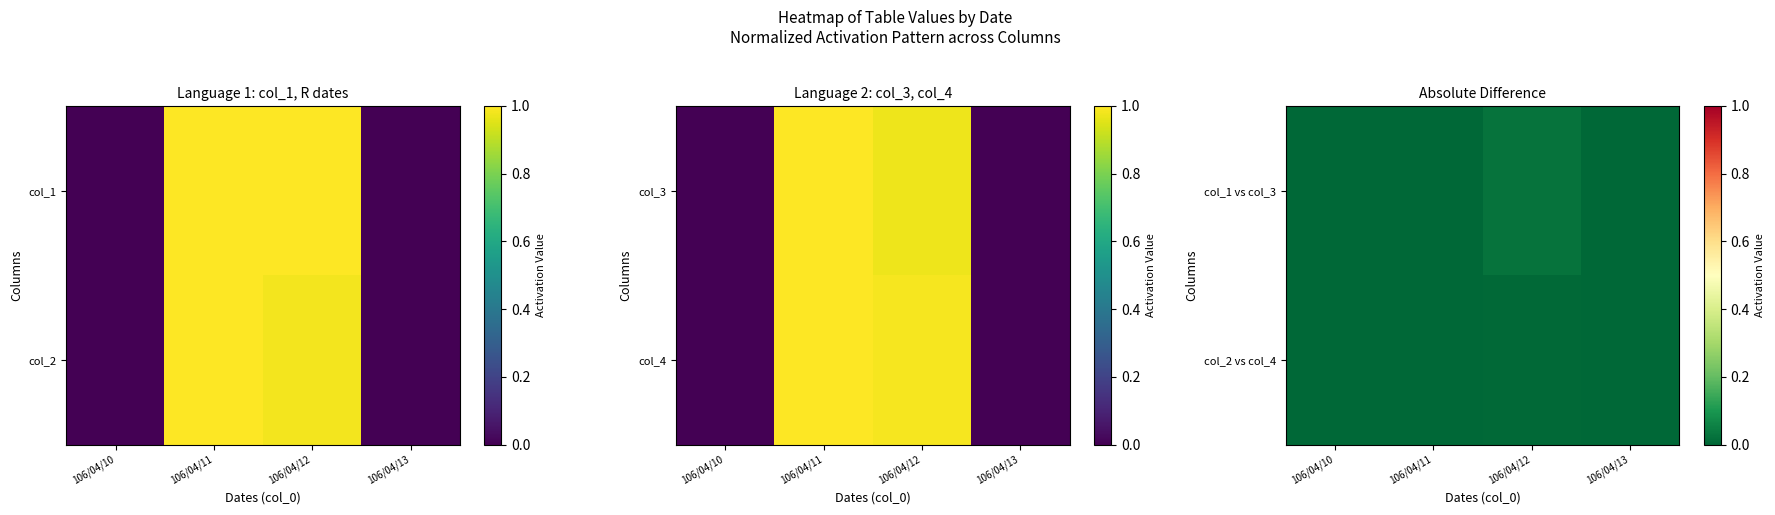

Is it true that col_1 vs col_3 equals 0.0 at 106/04/12?

False